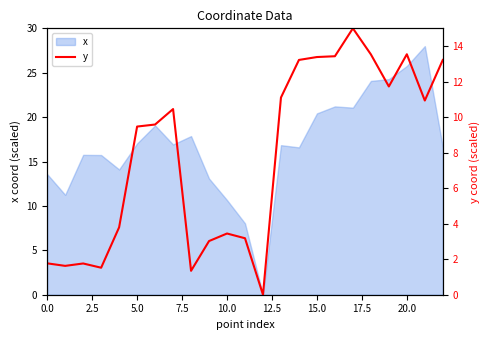

How many interior local peaks (higher than both neighbors) does the data have?

5